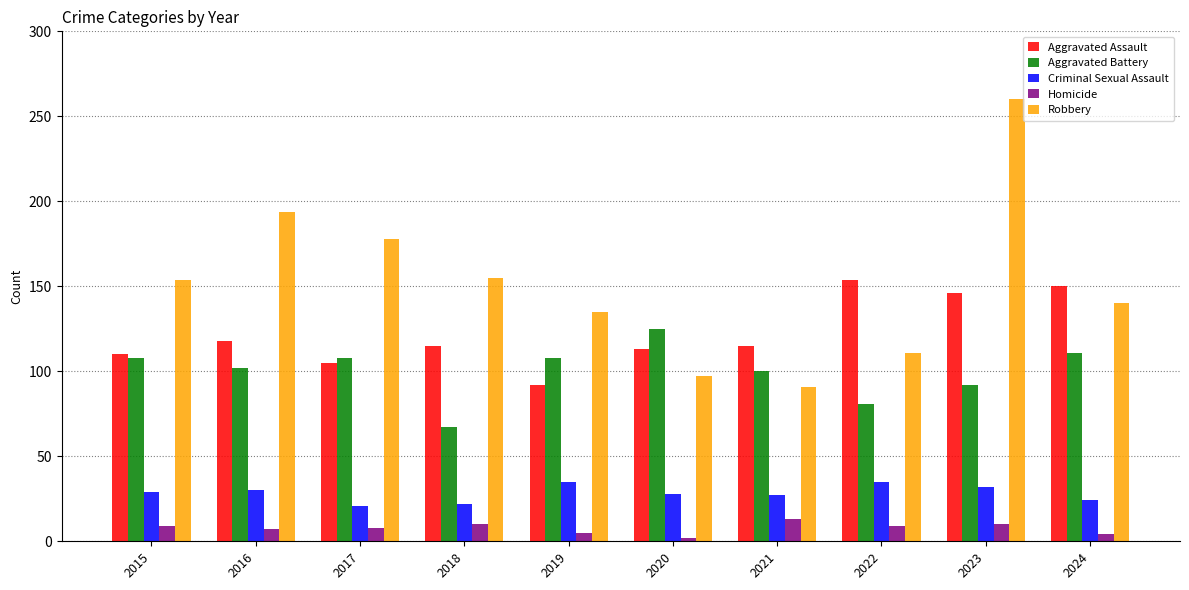

What is the value of the Aggravated Battery bar at the 7th from the left?

100